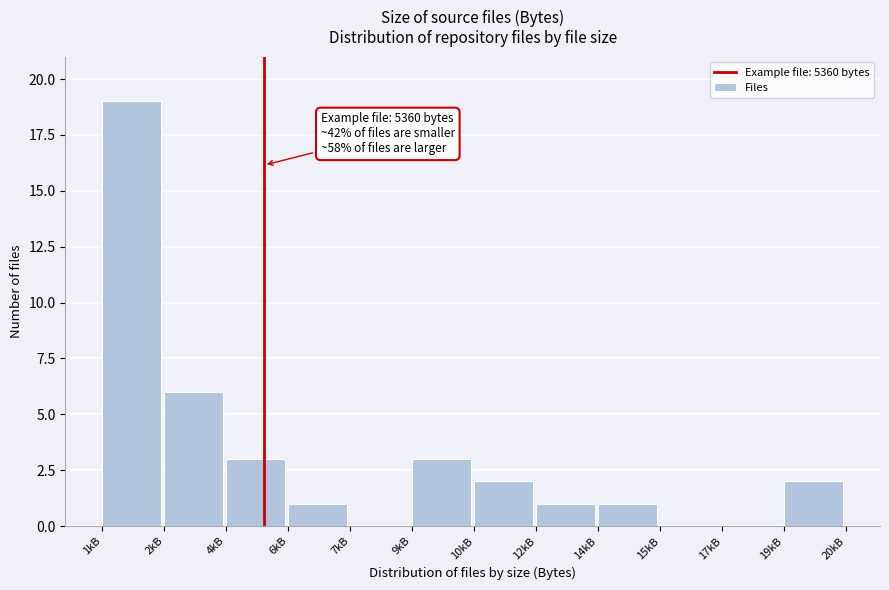

Reading left to right, what are all the values shown in this chart?

1kB=19	2kB=6	4kB=3	6kB=1	7kB=0	9kB=3	10kB=2	12kB=1	14kB=1	15kB=0	17kB=0	19kB=2